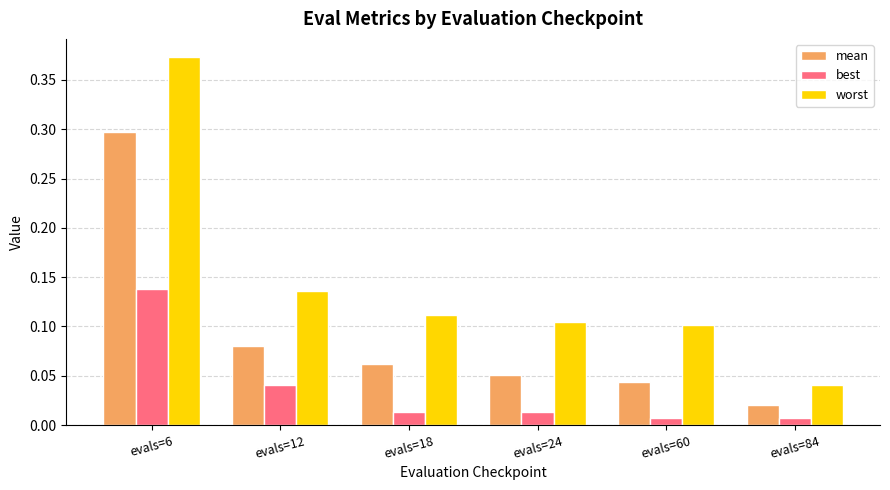

List the series in order of their peak value, highest first.

worst, mean, best